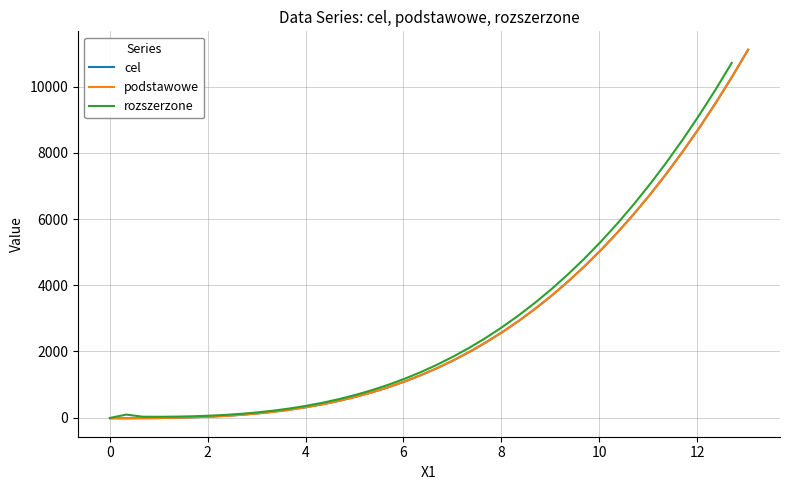

Which series has the largest total across all categories?

podstawowe